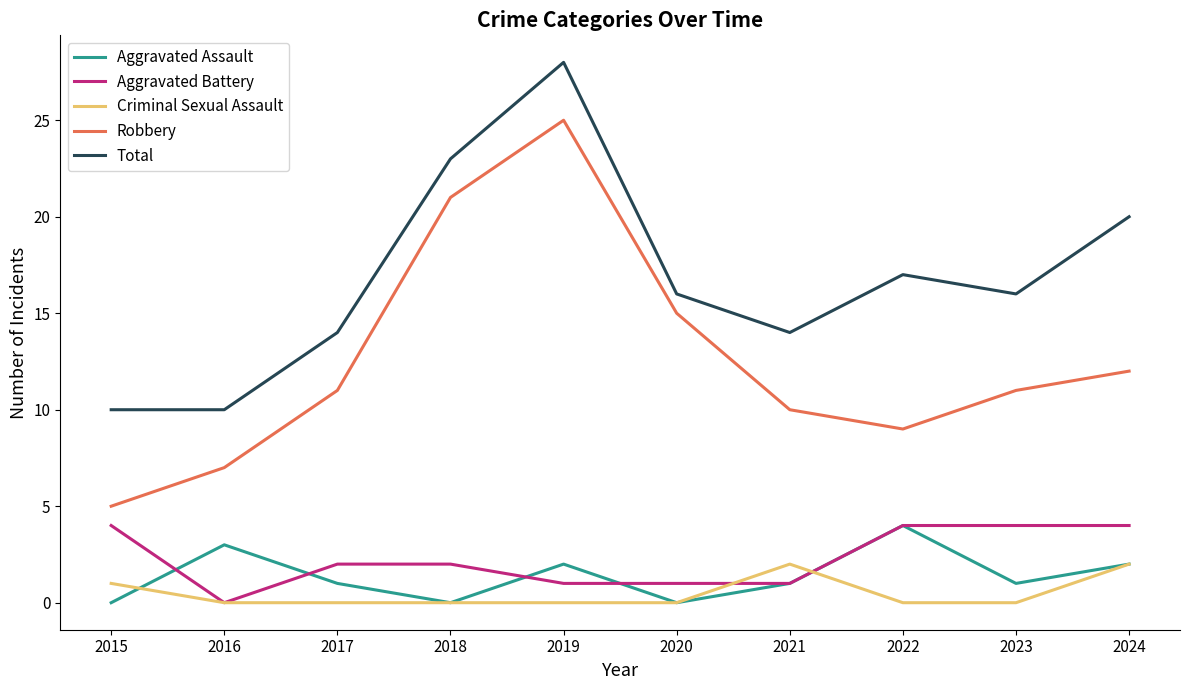

Which category has the highest value across all series?

2019